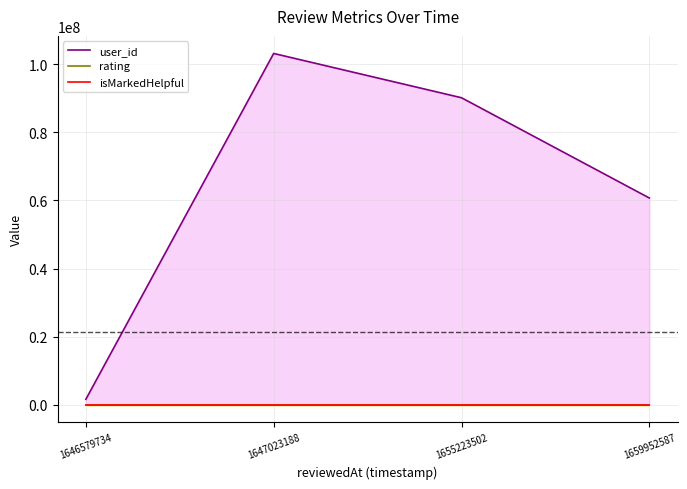

At which label does user_id reach its peak?

1647023188